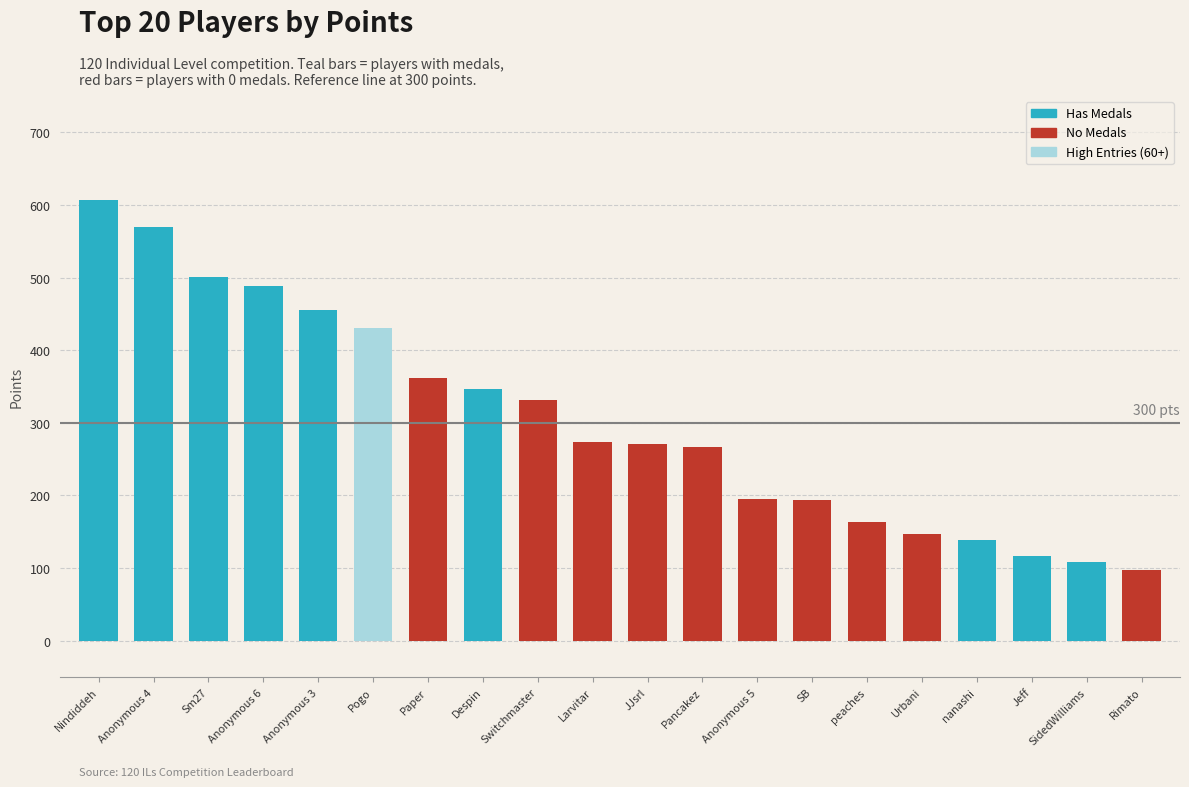

What is the sum of all values?

6066